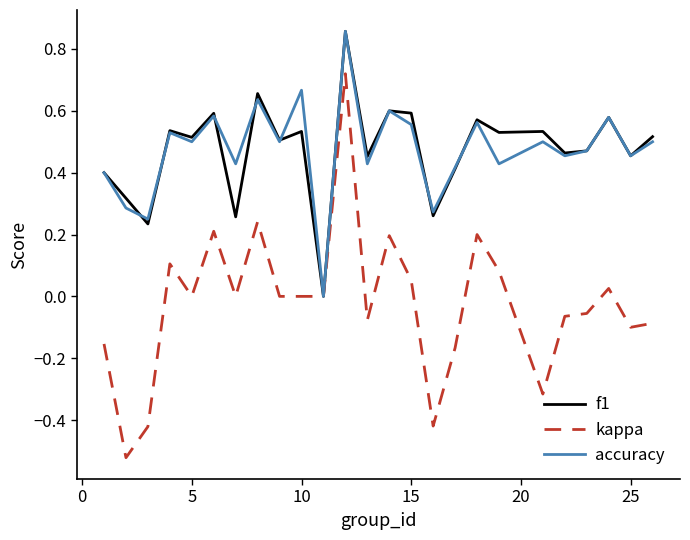

How many accuracy values are between 0 and 1?

25